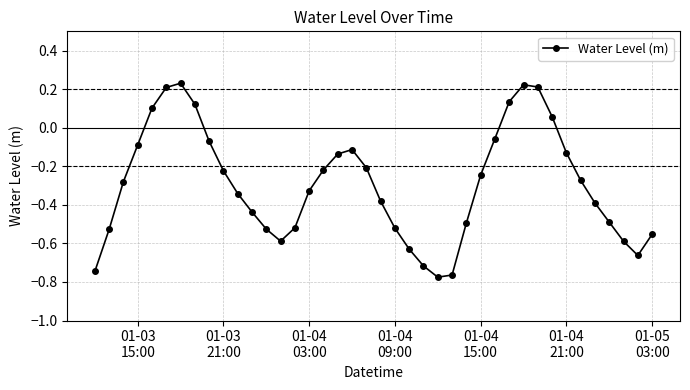

What is the difference between the maximum and minimum values?

1.0